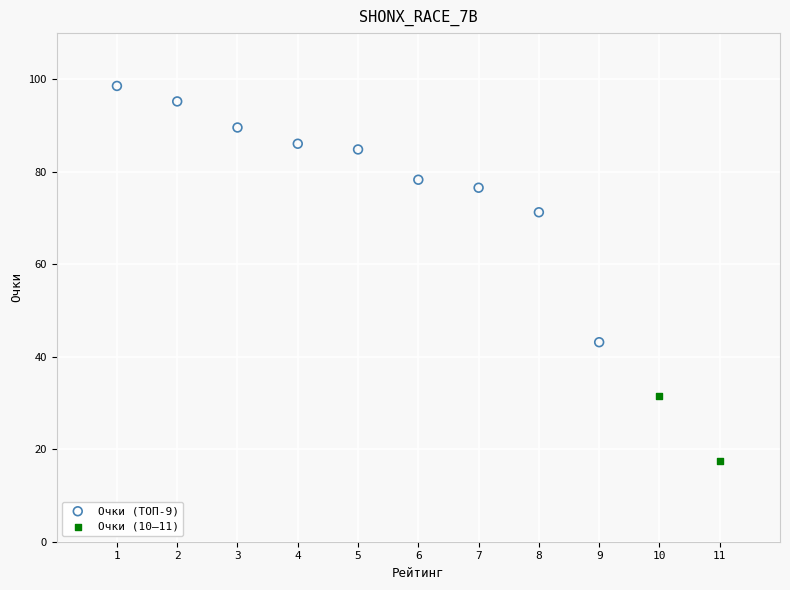

What are all the series names shown in the legend?

Очки (ТОП-9), Очки (10–11)